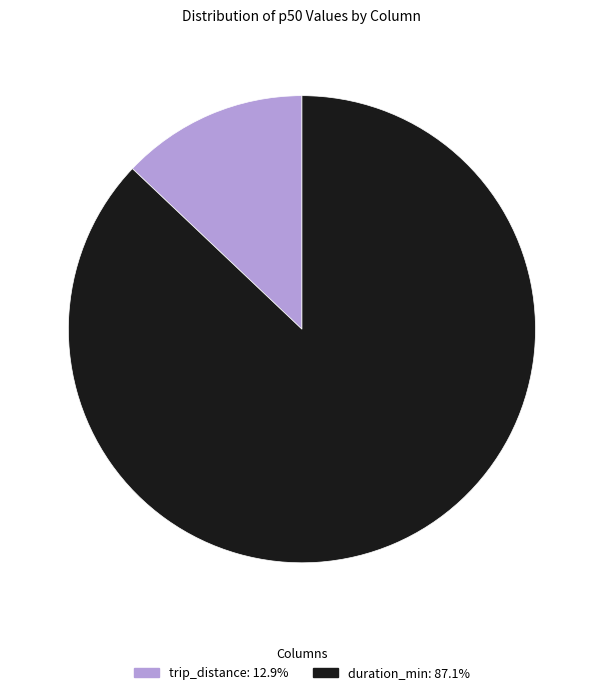

Which category has the smallest portion of the pie?

trip_distance